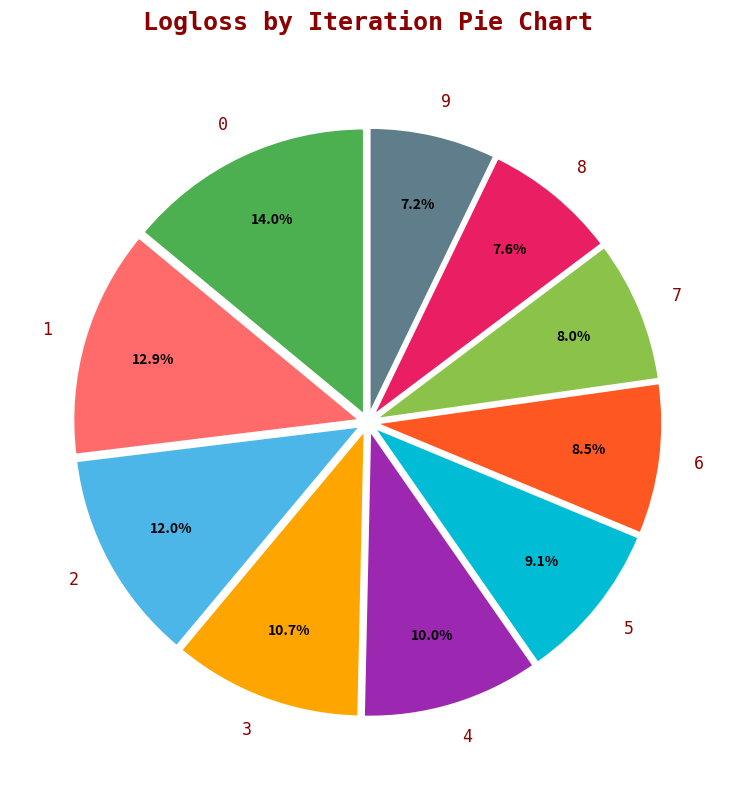

How much of the chart is everything except 6?

91.5%